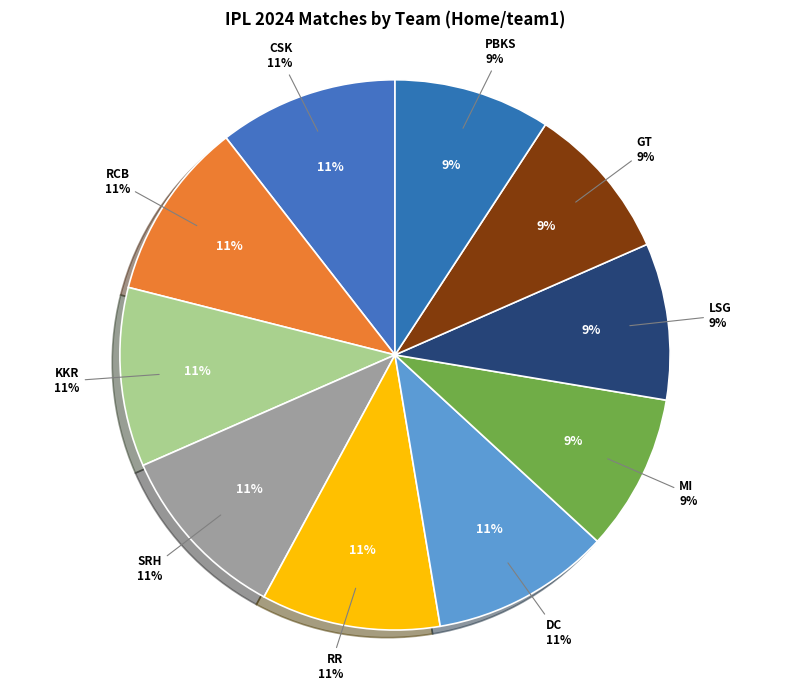

Does CSK account for over 50% of the chart?

No